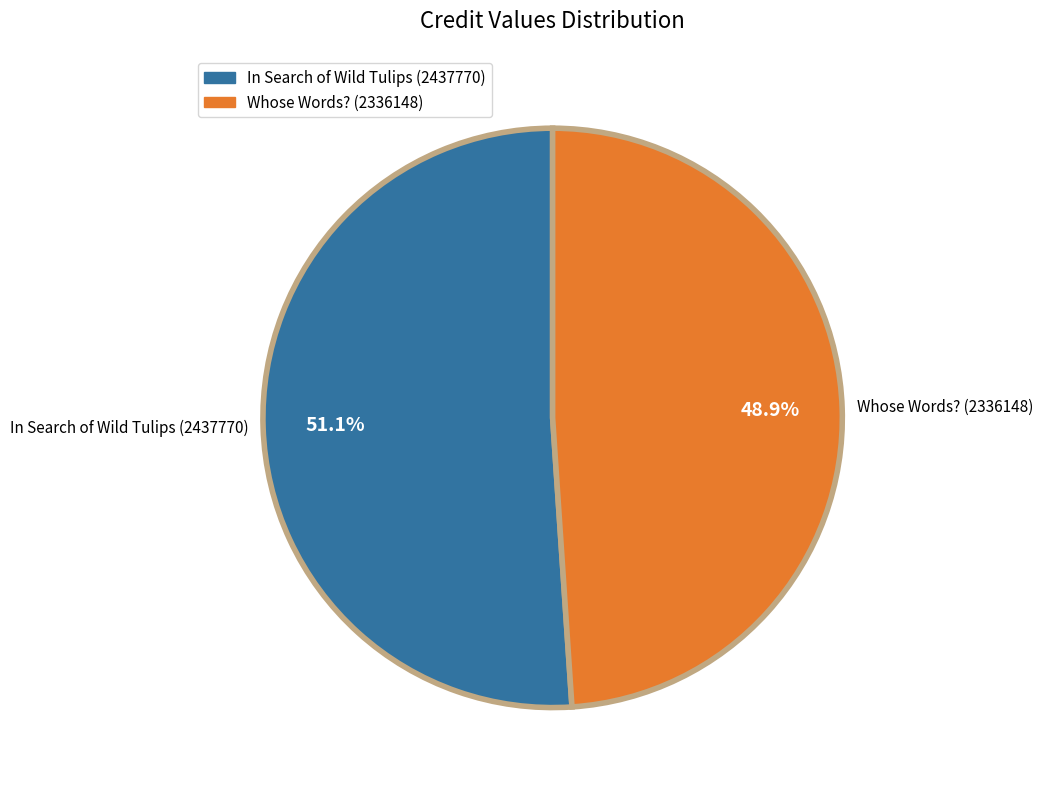

To the nearest percent, what is the difference between the In Search of Wild Tulips (2437770) and Whose Words? (2336148) slice percentages?

2%